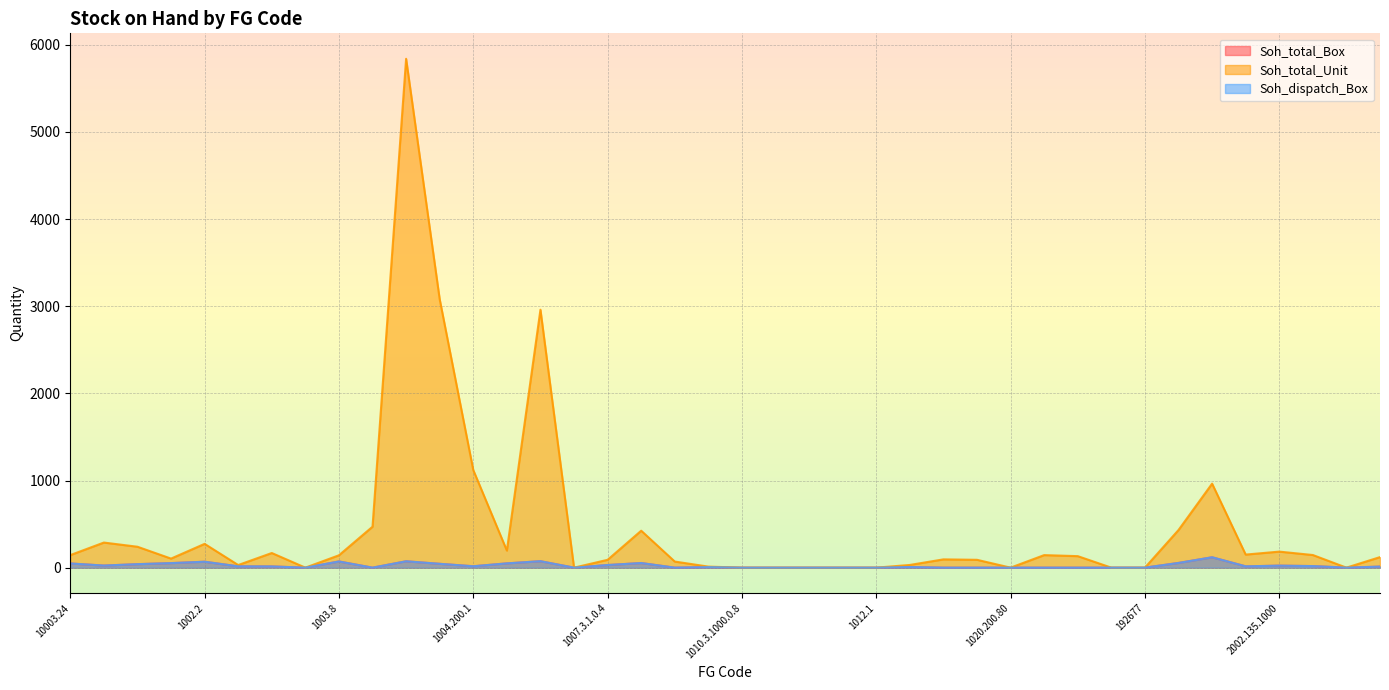

What is the maximum value shown in the chart?

5840